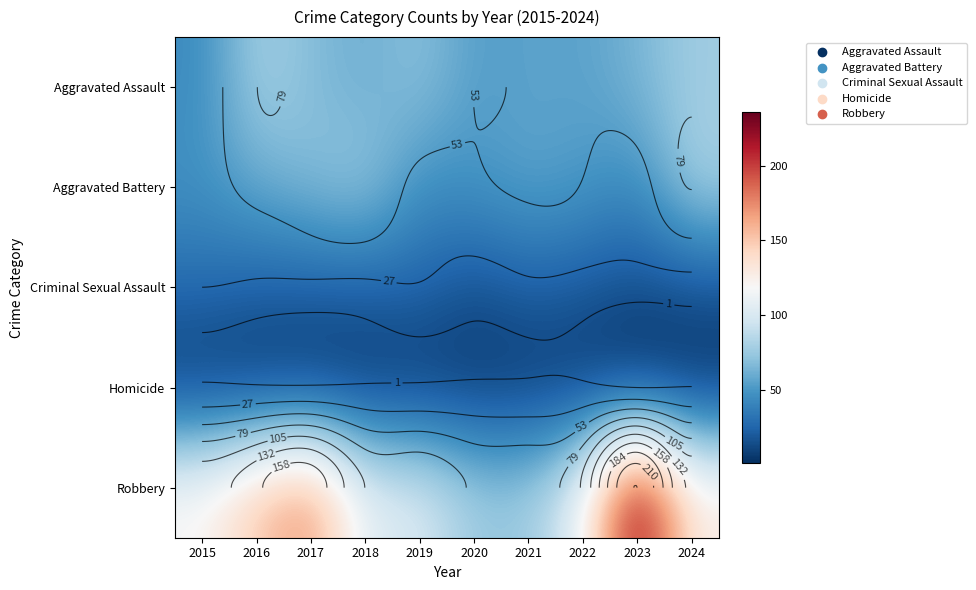

At which label is Aggravated Battery closest to 61?

2016